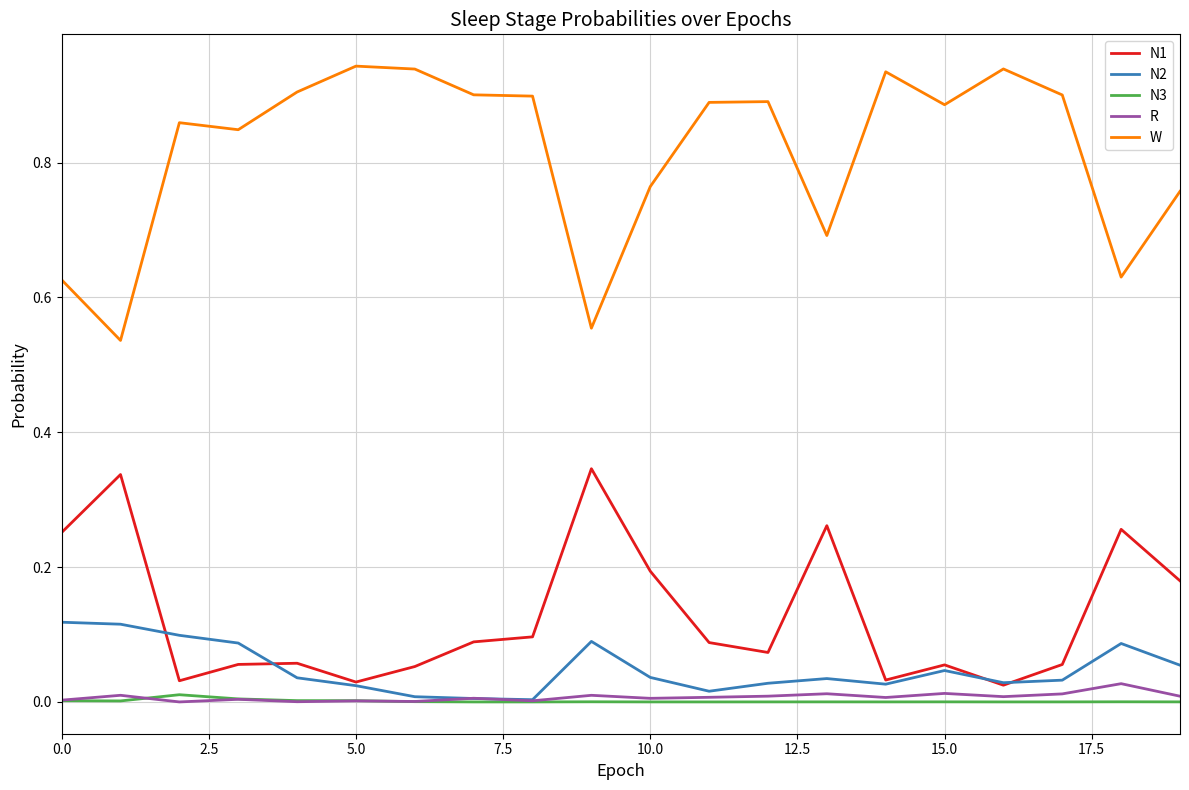

Which series has the widest spread of values?

W